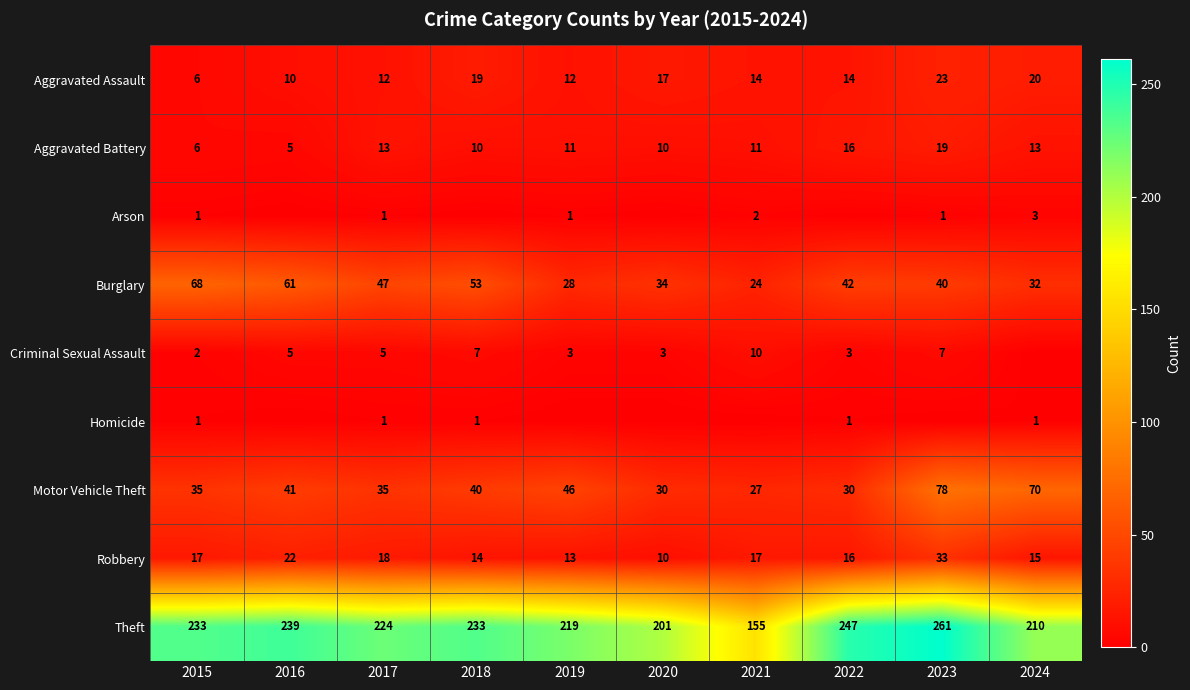

What is the difference between the highest and lowest values at 2020?

201